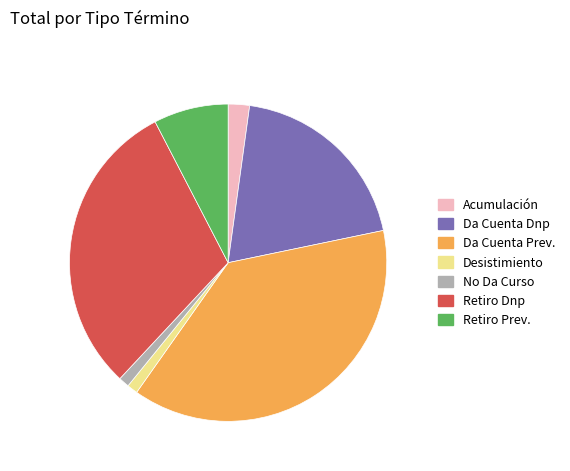

Is there any slice that represents more than half of the pie?

No